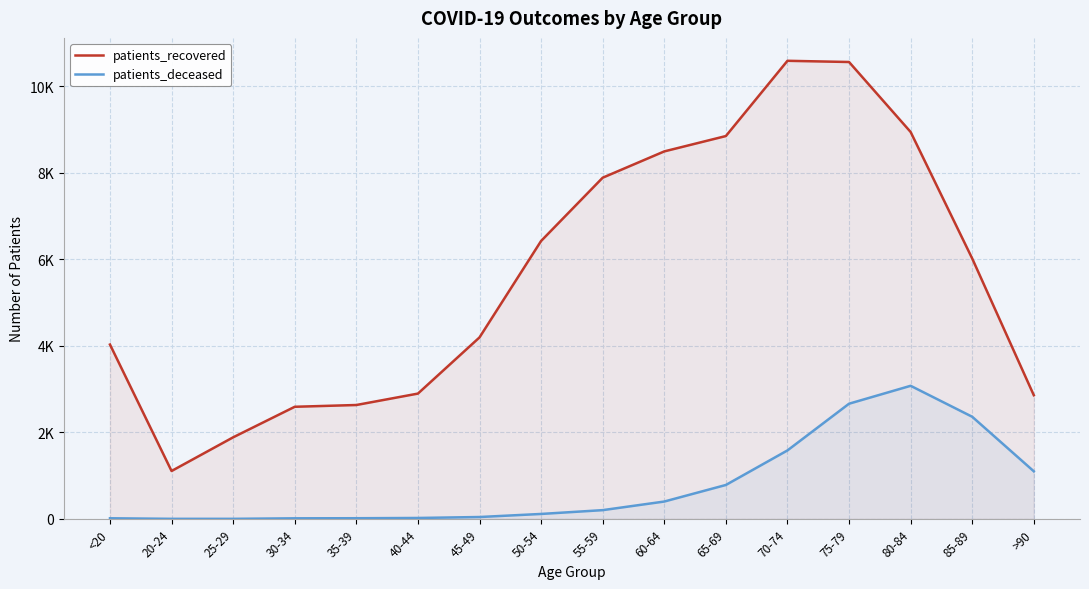

True or false: patients_recovered and patients_deceased cross at least once.

False